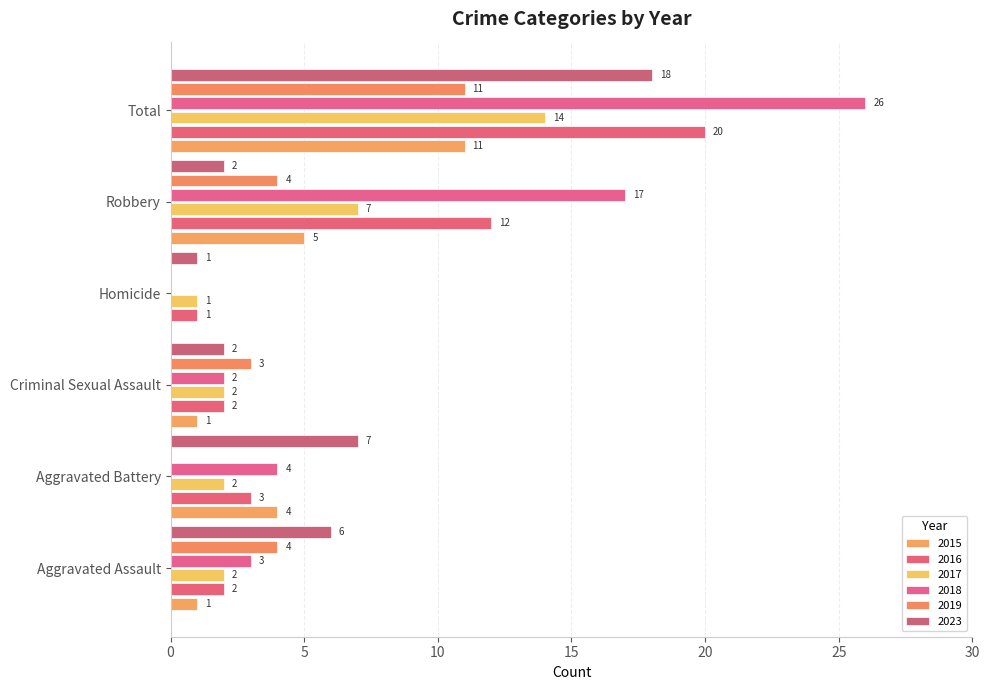

Reading left to right, what are all the values shown in this chart?

2015: Aggravated Assault=1	Aggravated Battery=4	Criminal Sexual Assault=1	Homicide=0	Robbery=5	Total=11
2016: Aggravated Assault=2	Aggravated Battery=3	Criminal Sexual Assault=2	Homicide=1	Robbery=12	Total=20
2017: Aggravated Assault=2	Aggravated Battery=2	Criminal Sexual Assault=2	Homicide=1	Robbery=7	Total=14
2018: Aggravated Assault=3	Aggravated Battery=4	Criminal Sexual Assault=2	Homicide=0	Robbery=17	Total=26
2019: Aggravated Assault=4	Aggravated Battery=0	Criminal Sexual Assault=3	Homicide=0	Robbery=4	Total=11
2023: Aggravated Assault=6	Aggravated Battery=7	Criminal Sexual Assault=2	Homicide=1	Robbery=2	Total=18